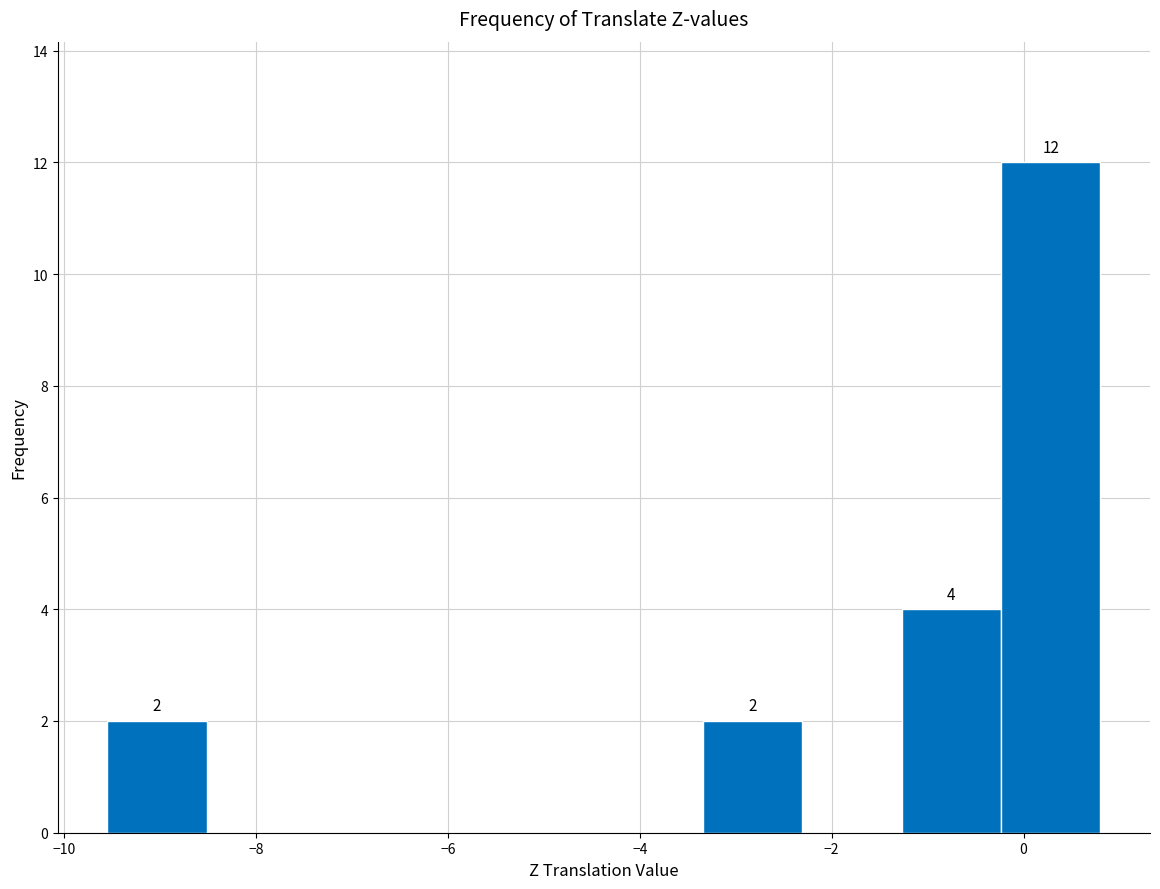

Over which range of the x-axis is the bar tallest?

-0.2 to 0.8